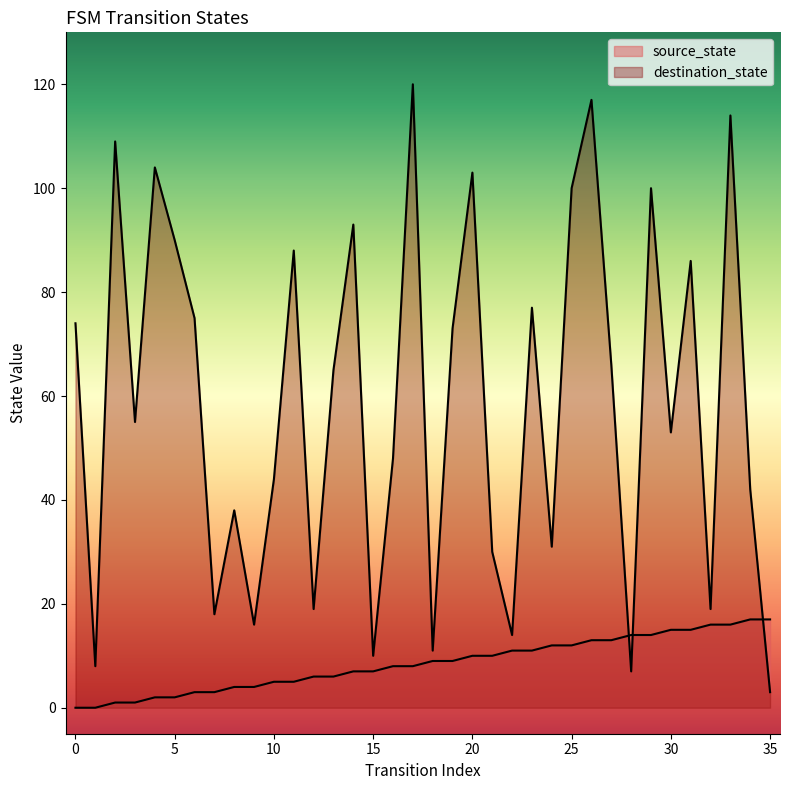

List the series in order of their overall mean, lowest first.

source_state, destination_state